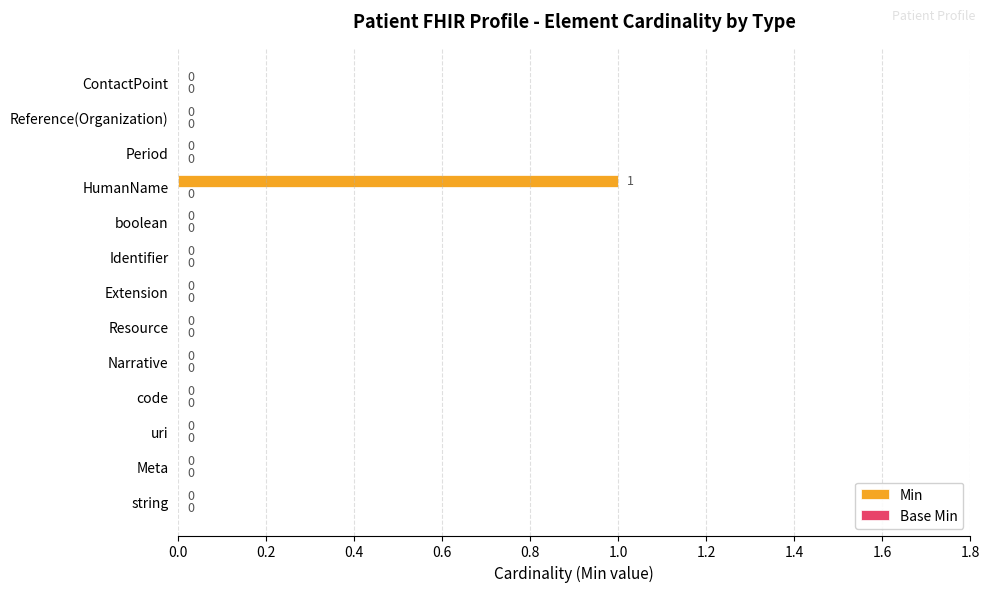

Which category has the highest value across all series?

HumanName